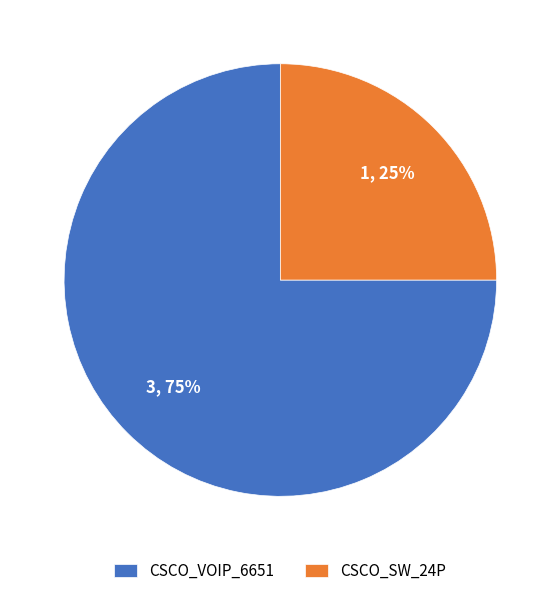

Between CSCO_VOIP_6651 and CSCO_SW_24P, which is larger?

CSCO_VOIP_6651